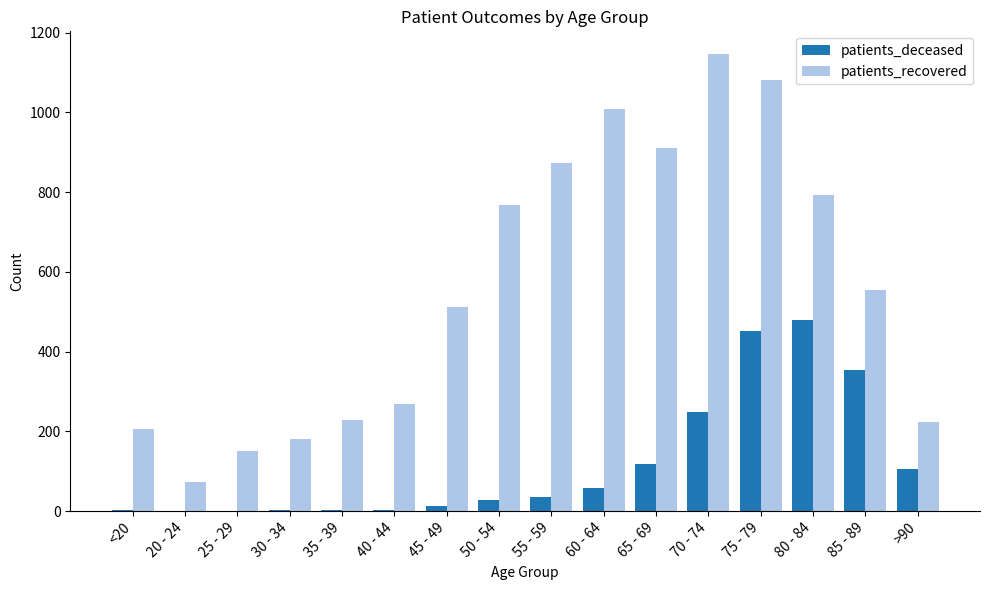

Is it true that patients_deceased equals 4 at 35 - 39?

True